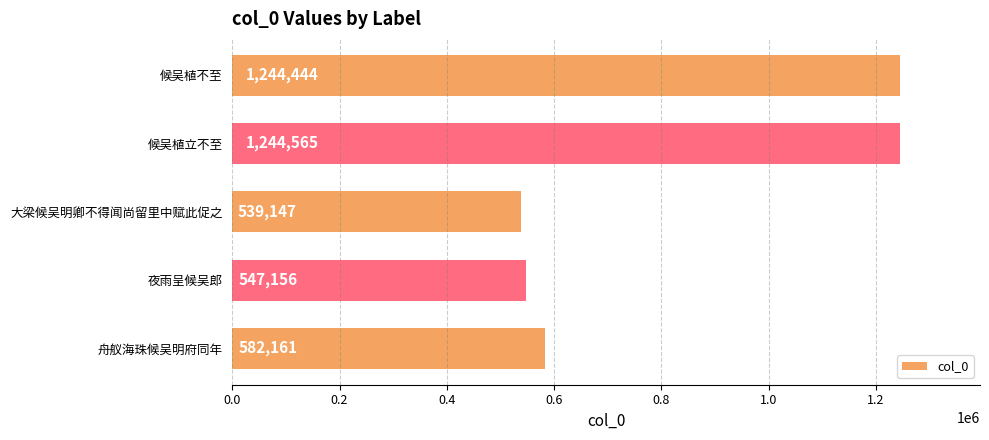

Reading top to bottom, transcribe all the data shown in this chart.

候吴植不至=1244444	候吴植立不至=1244565	大梁候吴明卿不得闻尚留里中赋此促之=539147	夜雨呈候吴郎=547156	舟舣海珠候吴明府同年=582161